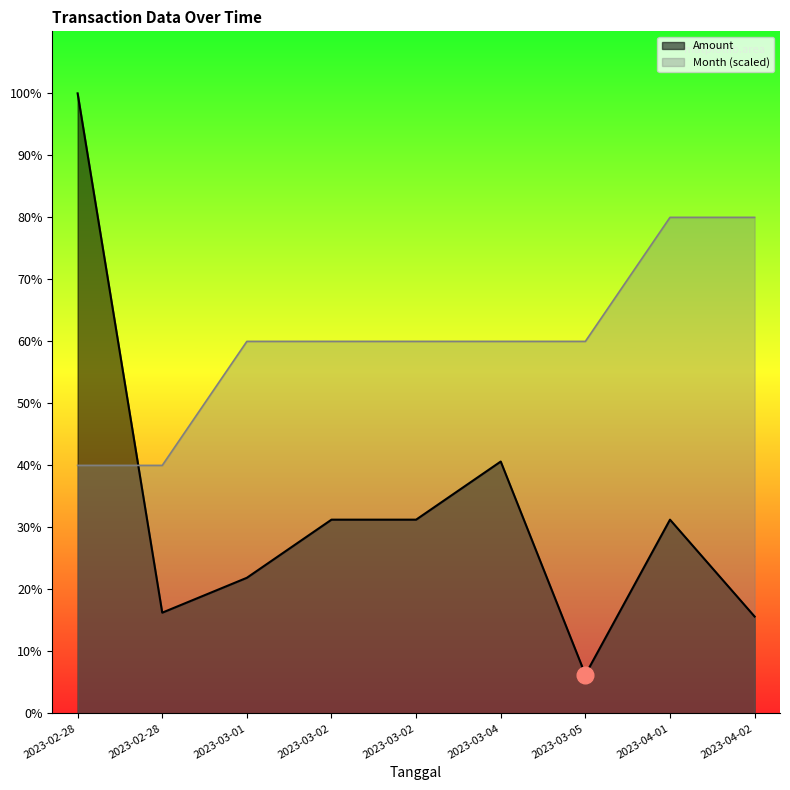

Rank the series by their maximum value, from highest to lowest.

Amount, Month